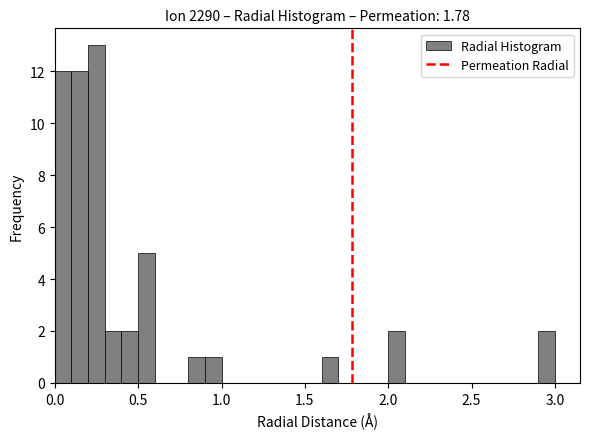

Around what value on the x-axis is the tallest bar? Give the approximate position of its centre, as read against the axis.

0.25